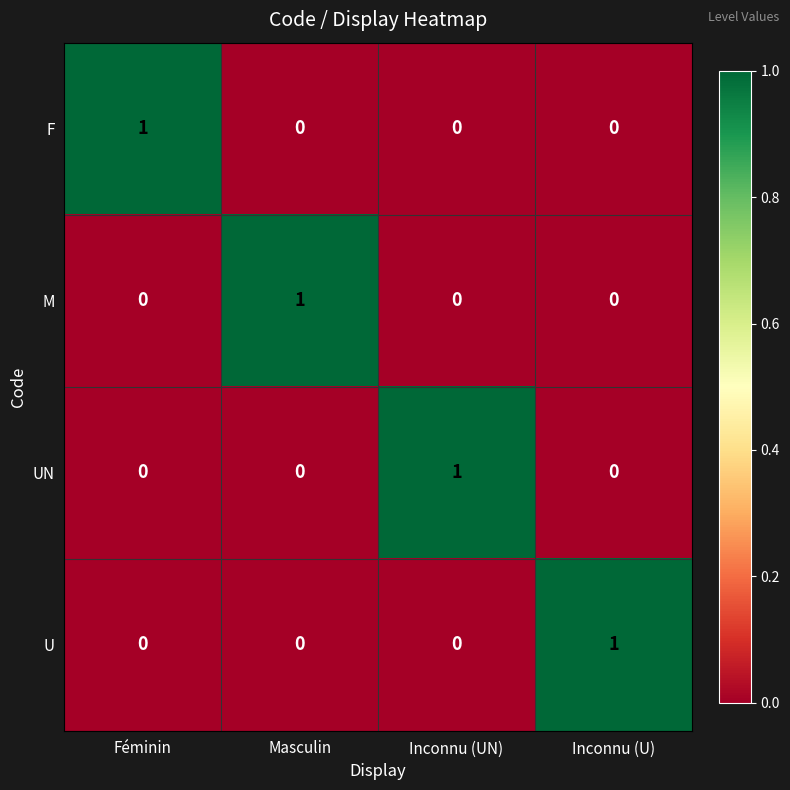

How many M values are between 0 and 1?

4